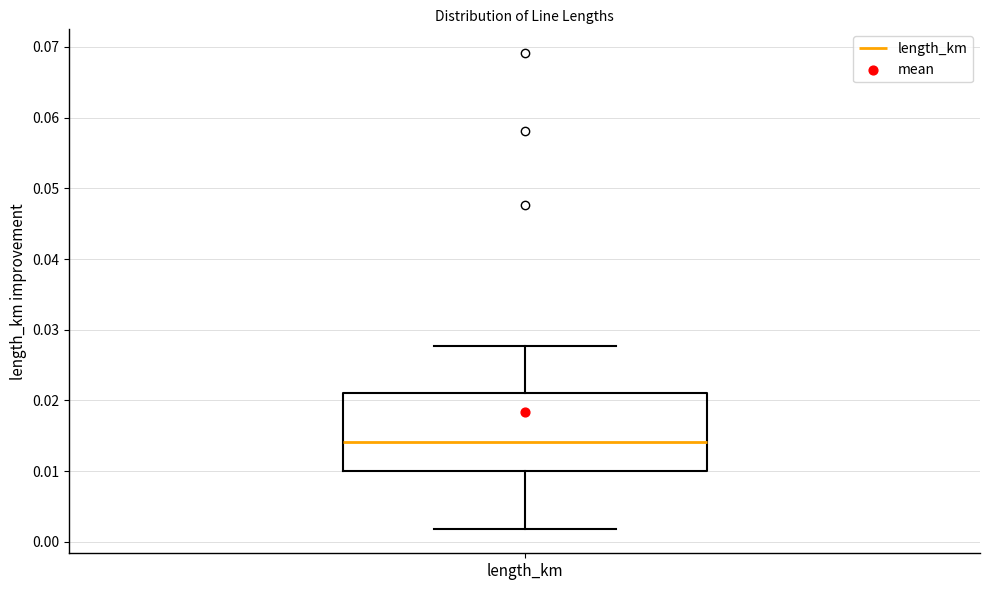

Transcribe this box plot: give where the median line is, the range the box spans, and where the two whiskers end, as read against the y-axis. The values are not printed on the chart, so give them approximately, as read against the axis.

median 0.014, box 0.010 to 0.021, whiskers 0.002 to 0.028